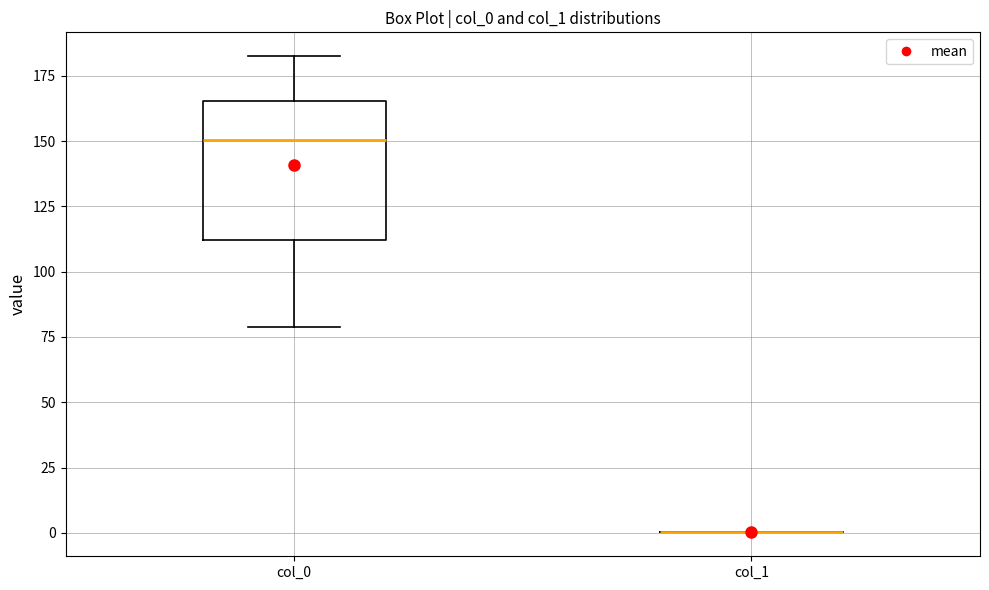

Reading left to right, read every box against the y-axis: the position of its median line, the range the box covers, and the ends of its whiskers. The values are not printed on the chart, so give them approximately, as read against the axis.

col_0: median 150, box 110 to 165, whiskers 80 to 185
col_1: box collapsed to a line at 0, whiskers 0 to 0